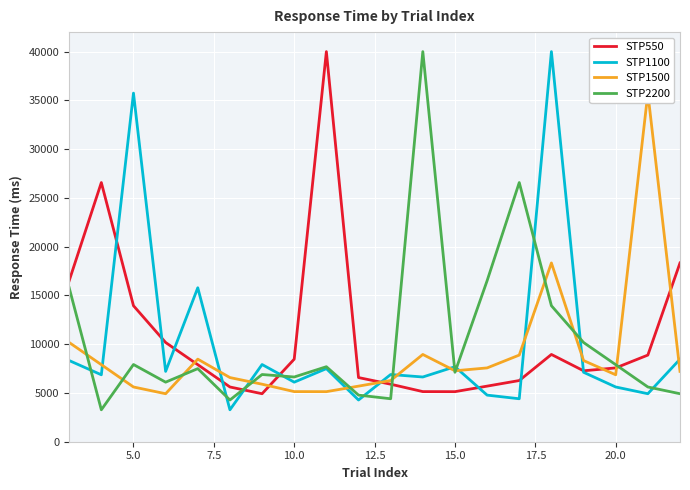

Is the value of STP550 at 5.0 greater than the value of STP1100 at 10.0?

Yes